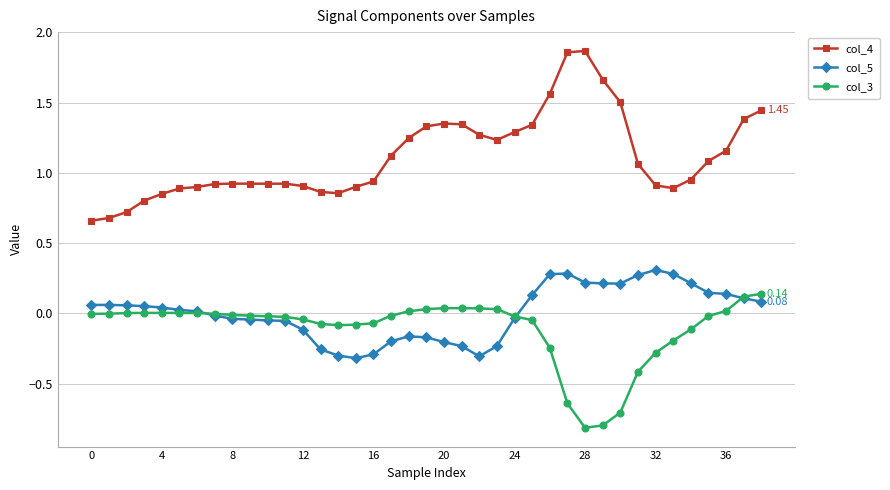

True or false: col_4 has more than 1 points higher than both neighbors.

True